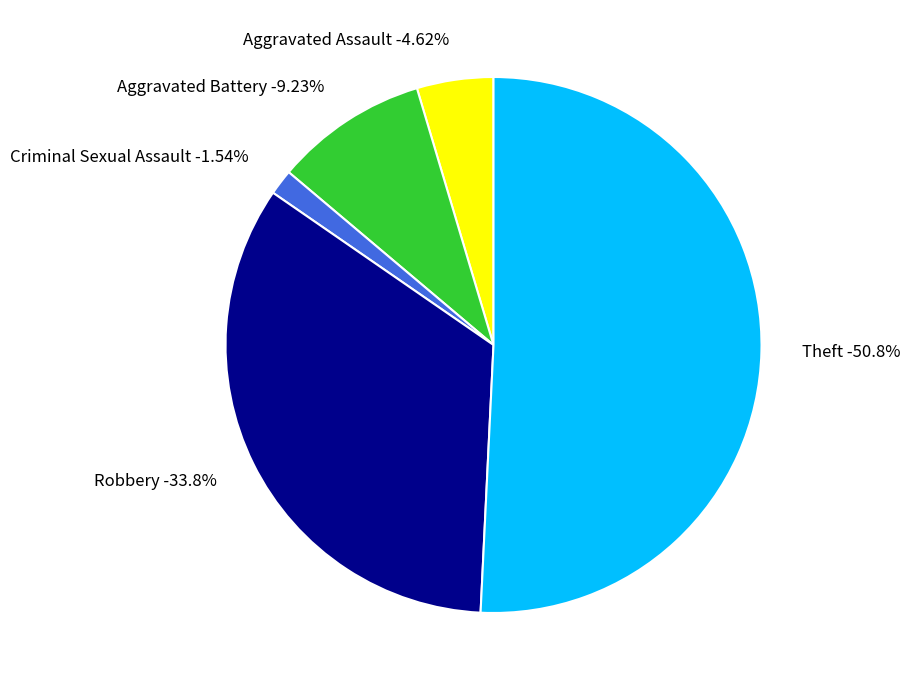

How many slices are in this pie chart?

5